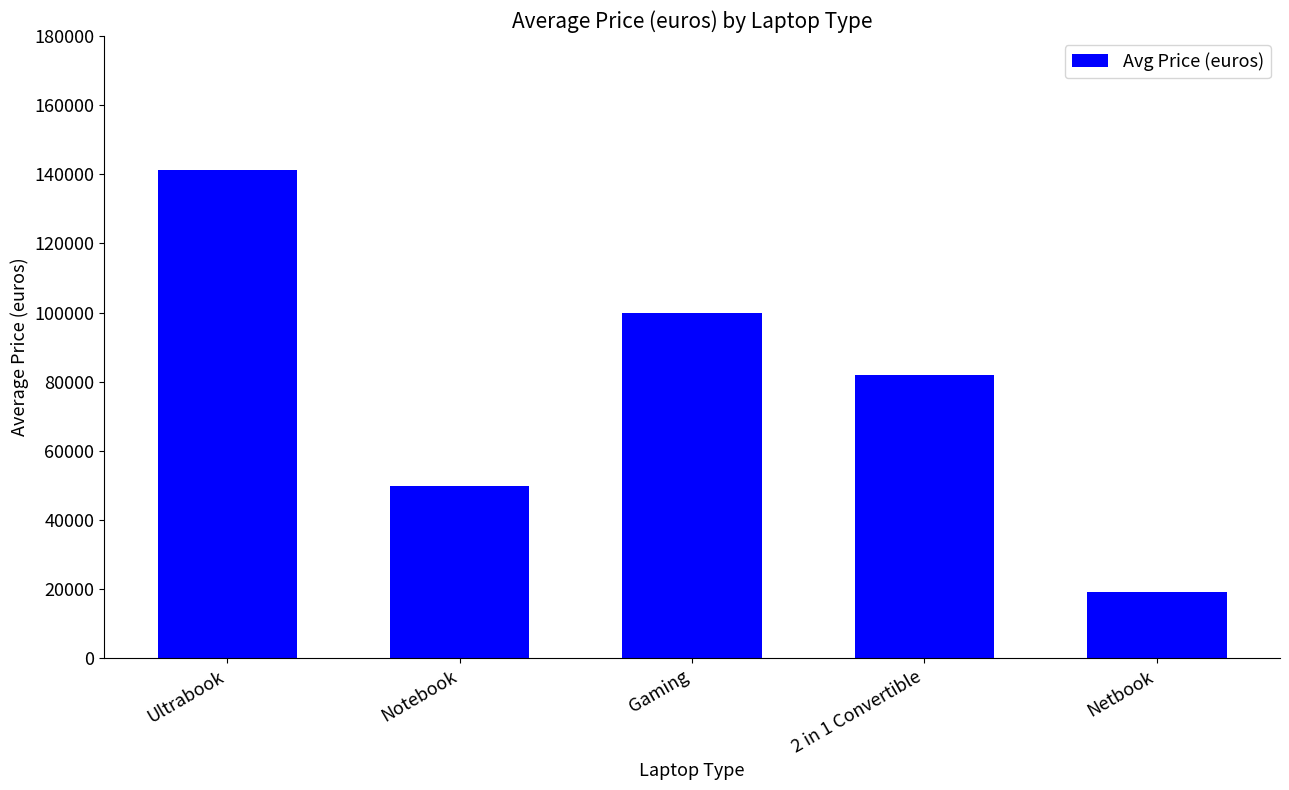

What position from the right is 2 in 1 Convertible?

2